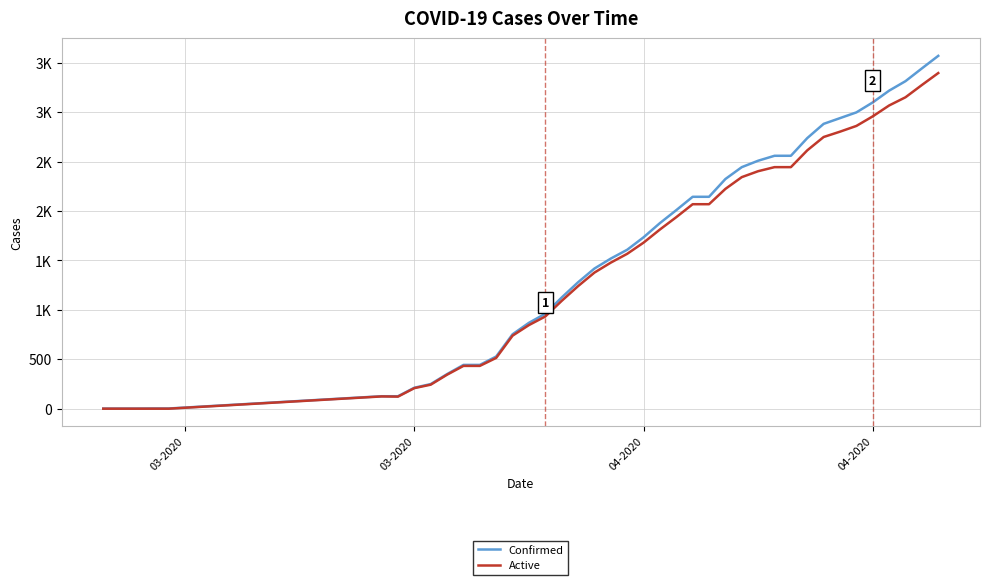

What are all the series names shown in the legend?

Confirmed, Active